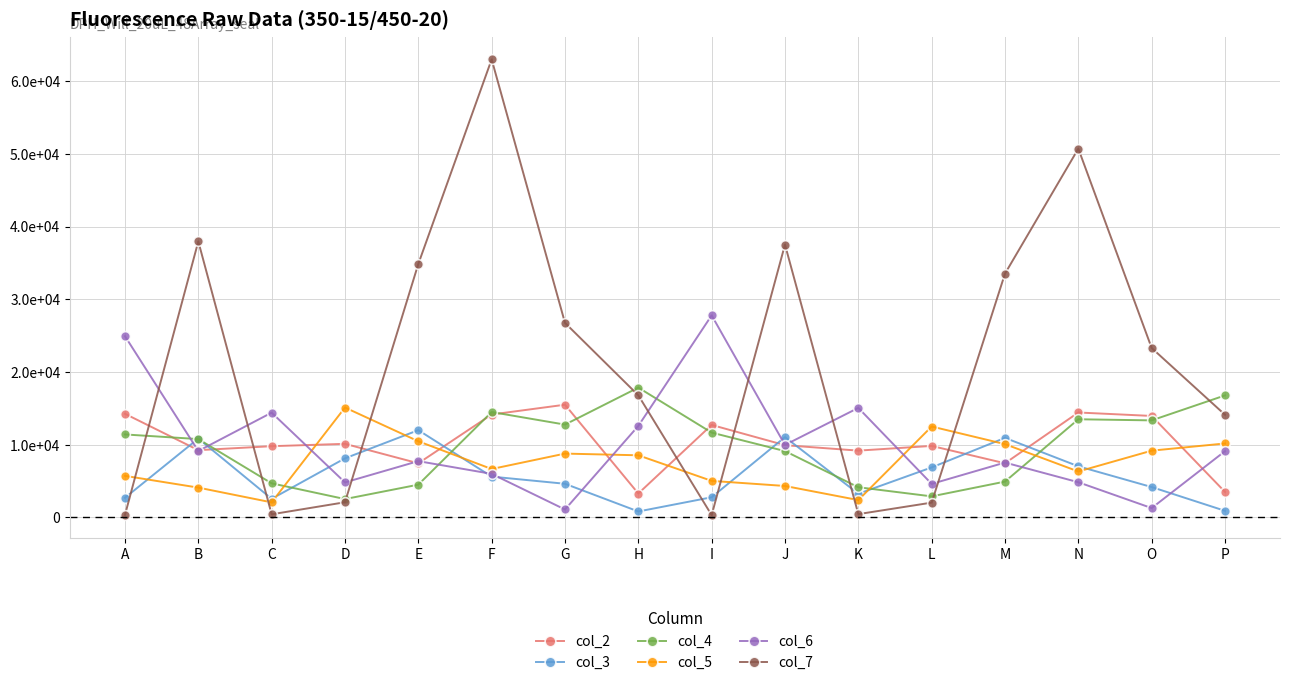

Does the chart display data point markers on the line(s)?

Yes